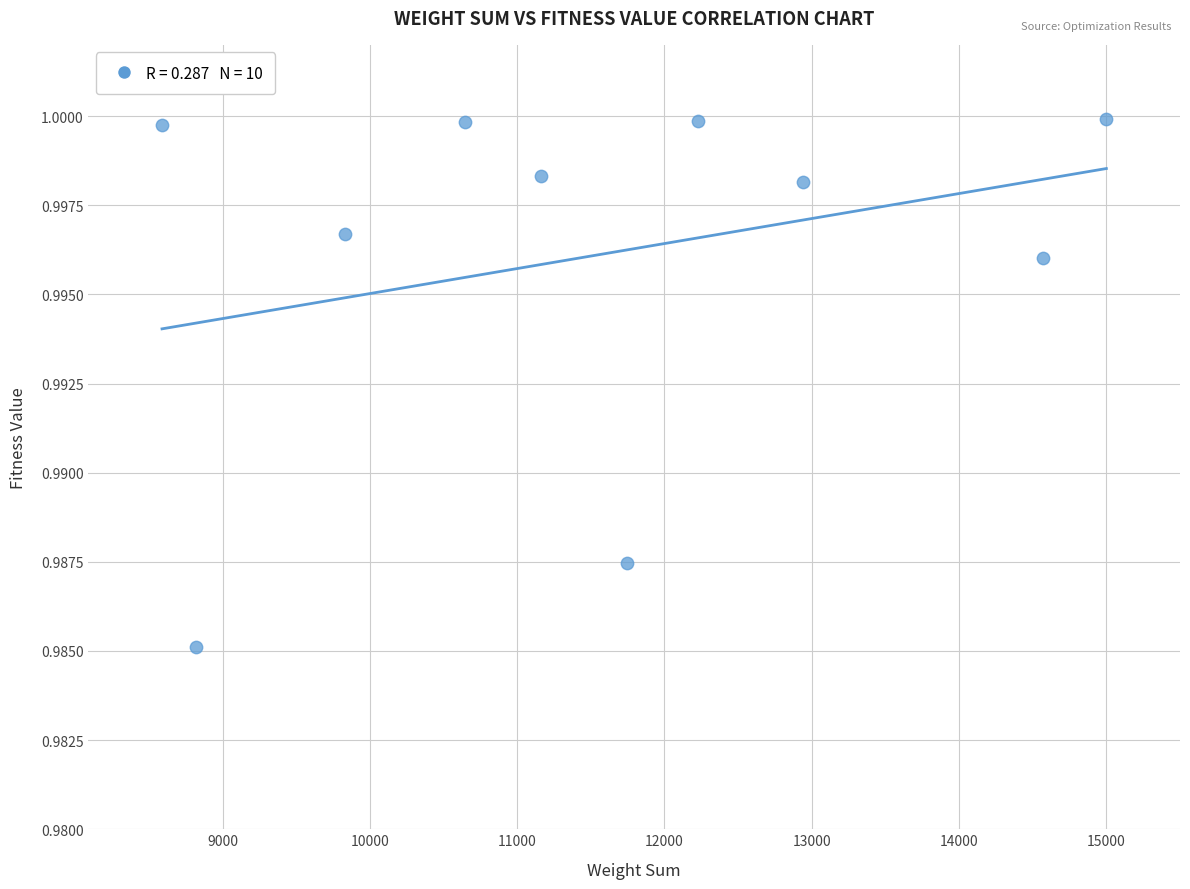

What is the range of X values (max minus min)?

6412.0